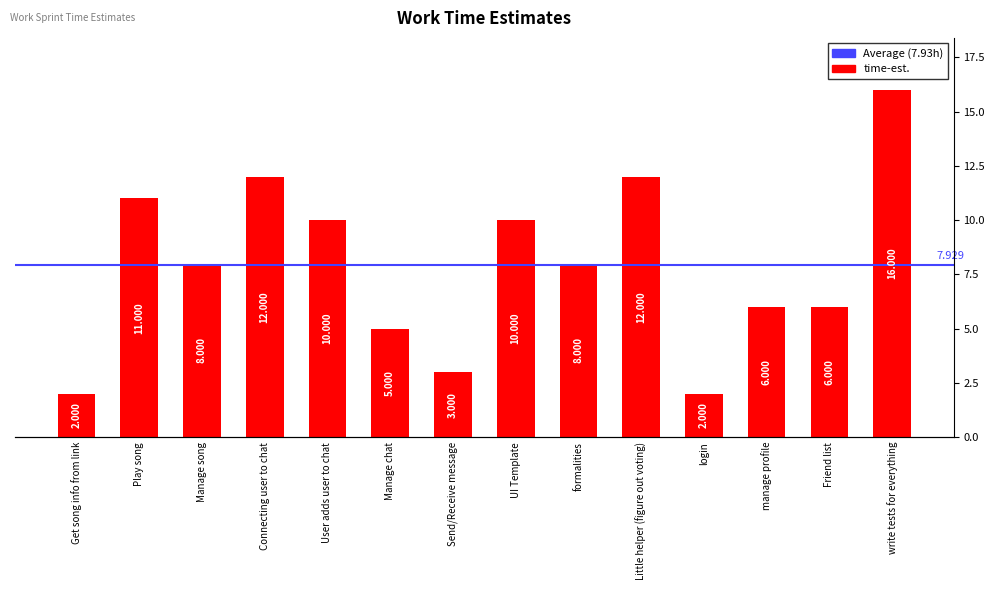

Are the bars grouped side by side (vs. stacked)?

No